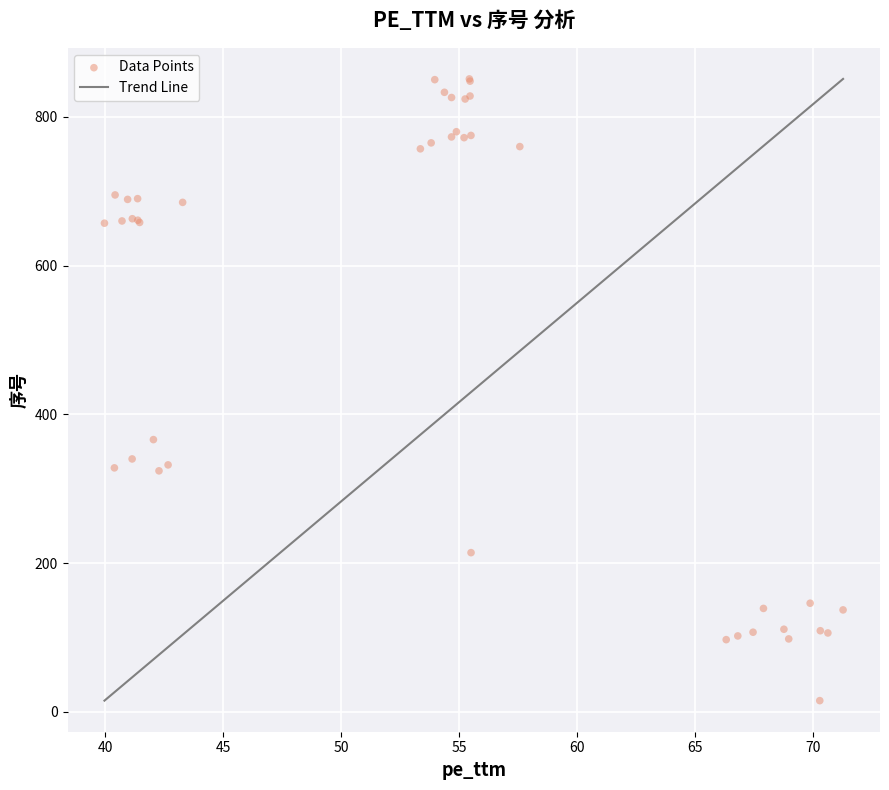

What Y value in the scatter plot is closest to 433?

366